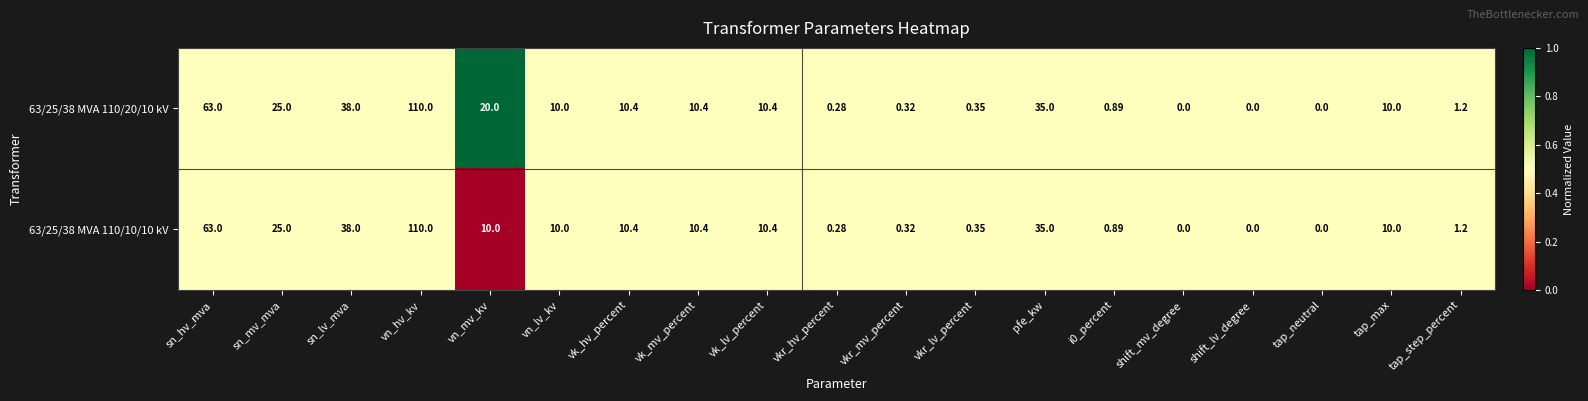

Which label corresponds to the largest value in the chart?

vn_hv_kv